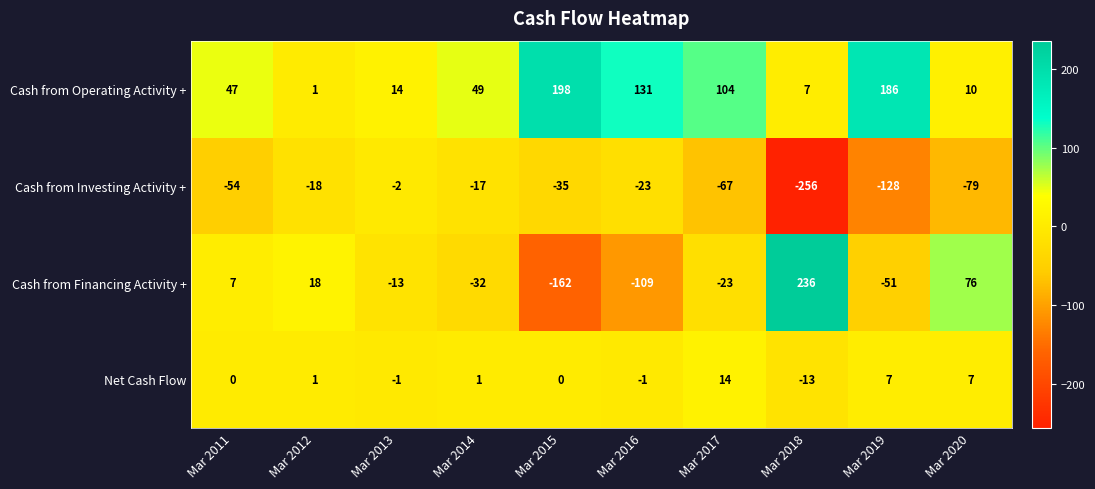

What is the difference between the maximum and minimum values in the Net Cash Flow series?

27